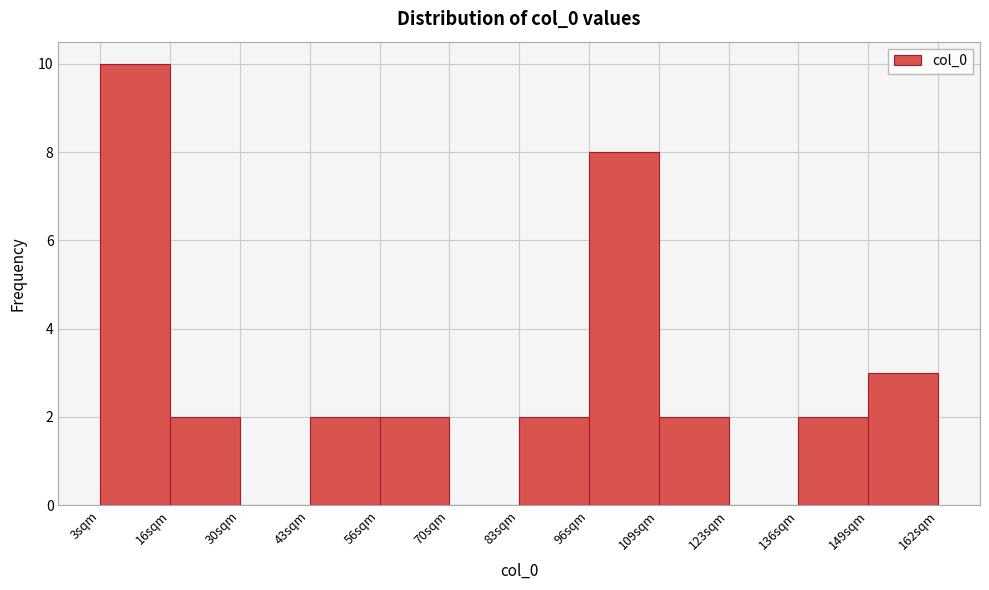

Reading left to right, transcribe this chart: for each bar, give the range it covers on the x-axis and its height. Neither the bar edges nor the heights are printed on the chart, so give them approximately, as read against the axes.

4 to 16: 10
16 to 30: 2
30 to 44: 0
44 to 56: 2
56 to 70: 2
70 to 82: 0
82 to 96: 2
96 to 110: 8
110 to 122: 2
122 to 136: 0
136 to 150: 2
150 to 162: 3